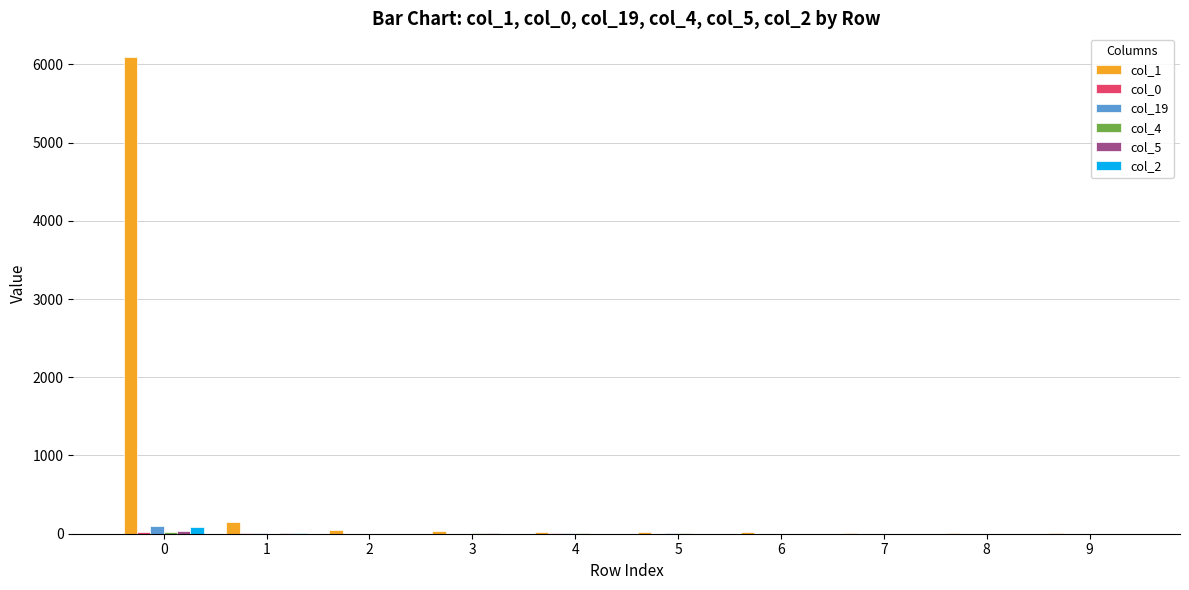

Which series changed the most between 4 and 6?

col_1